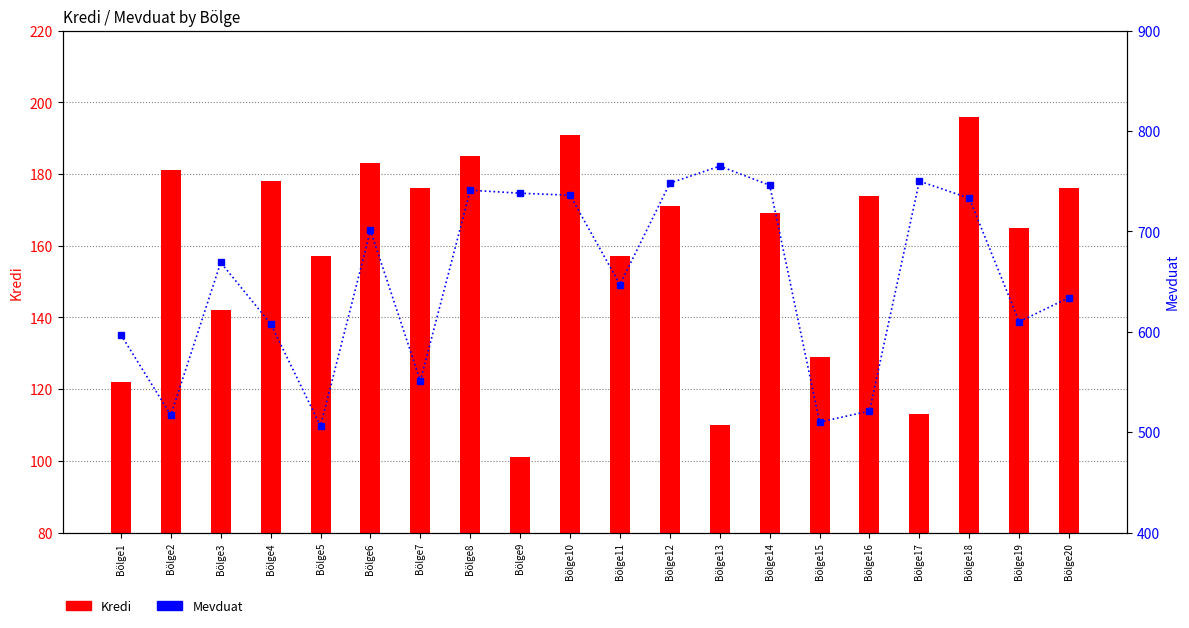

Is the value of Kredi at Bölge11 greater than the value of Mevduat at Bölge12?

No